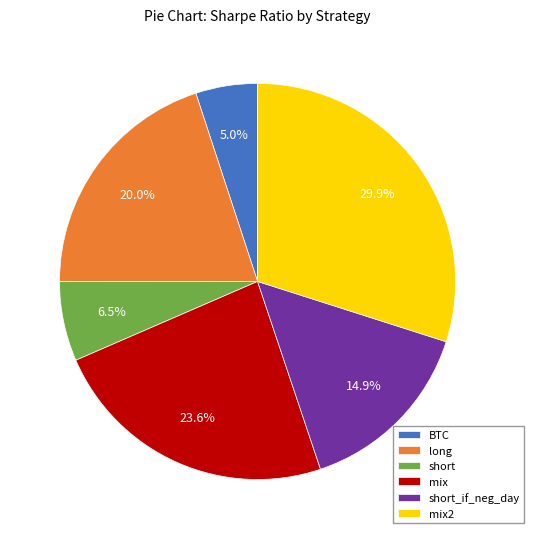

How many slices are in this pie chart?

6